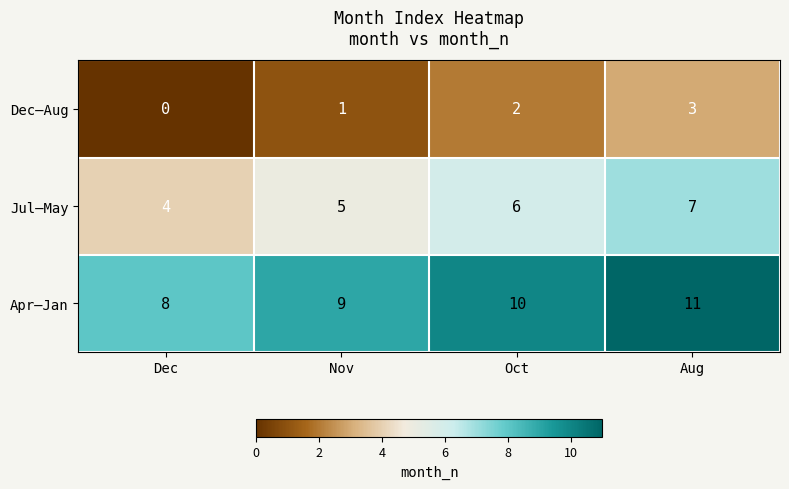

What is the sum of all Apr–Jan values?

38